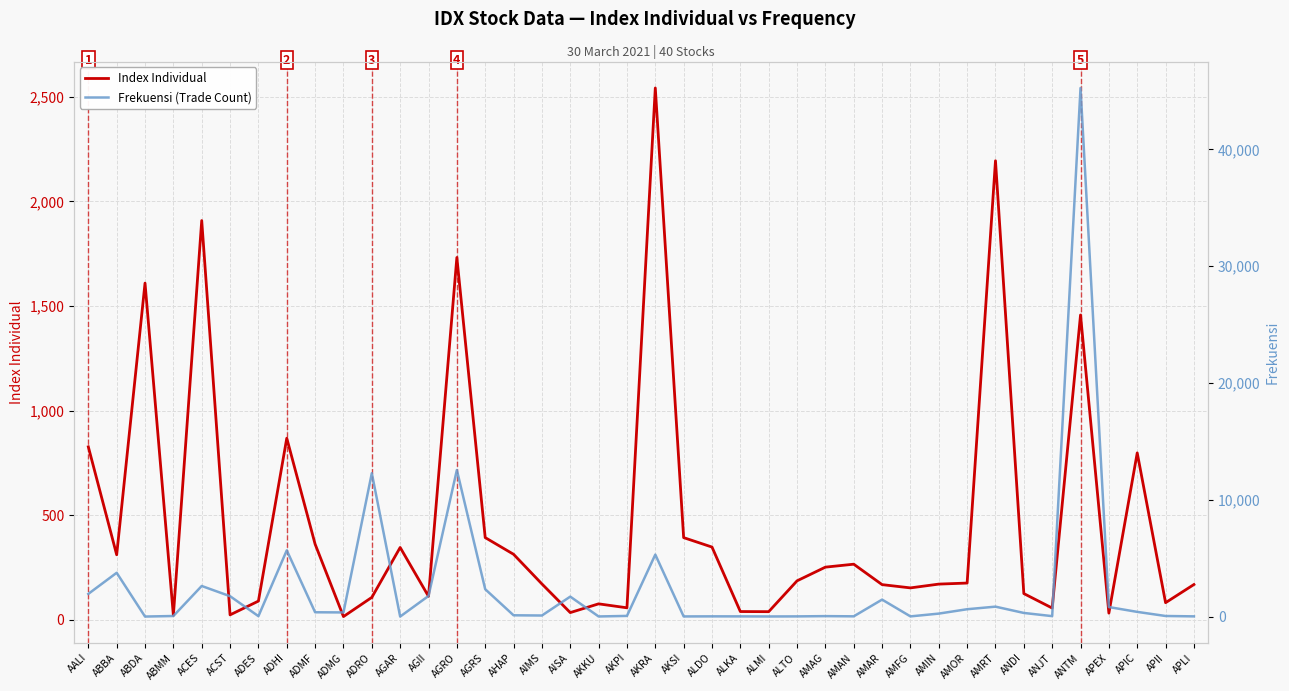

How many times do Index Individual and Frekuensi (Trade Count) cross each other?

19